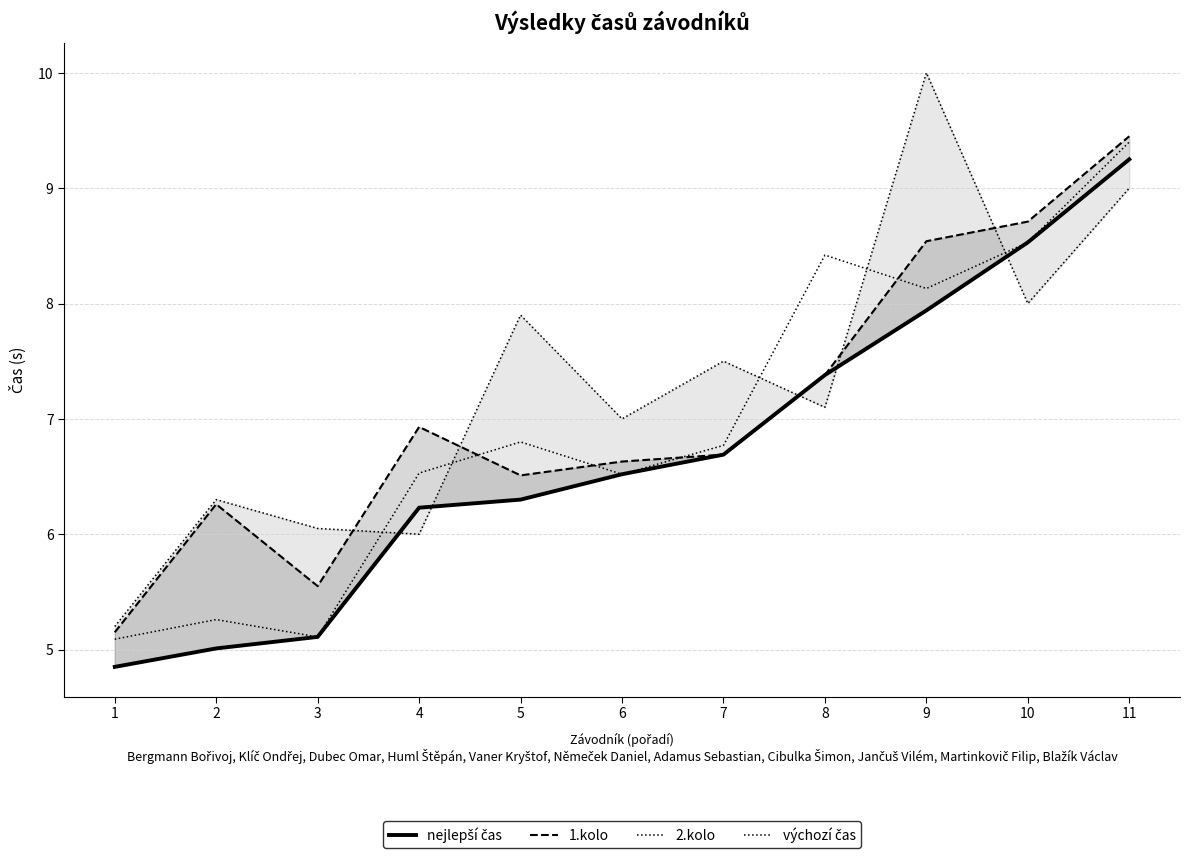

Which series has the widest spread of values?

výchozí čas